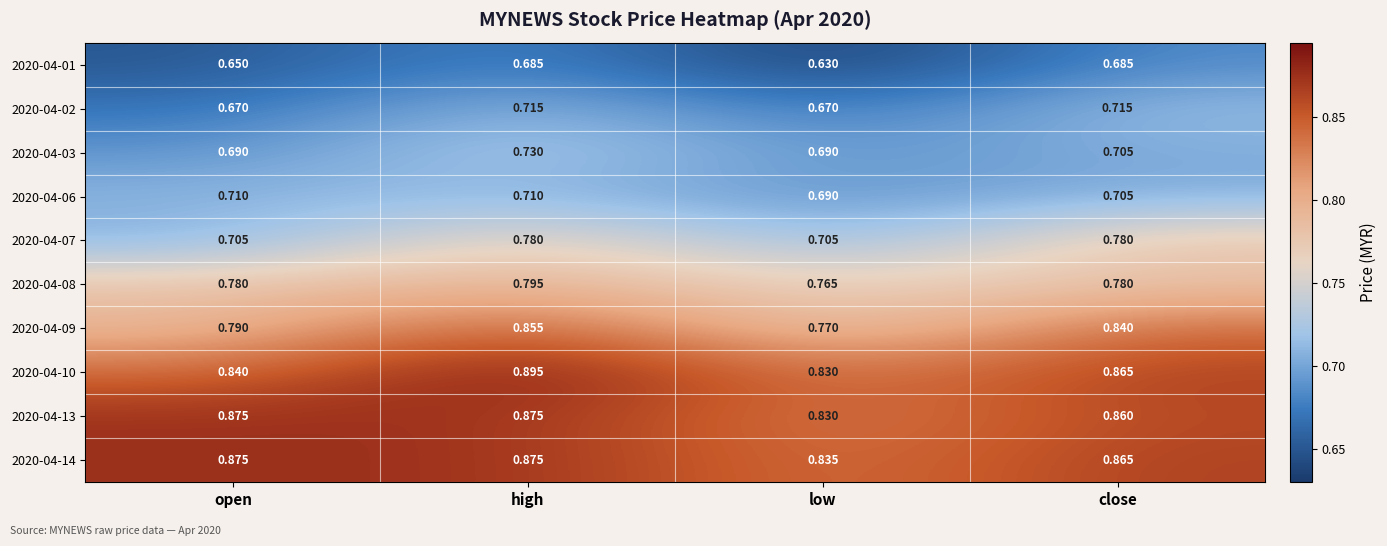

Which series has the largest range (max minus min)?

2020-04-09